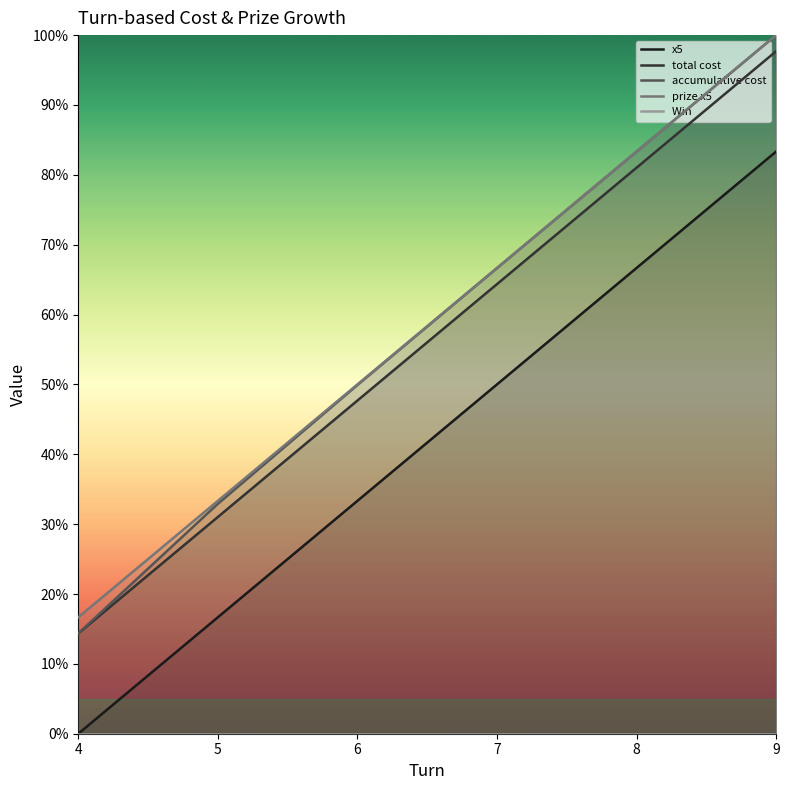

Which series has the widest spread of values?

accumulative cost